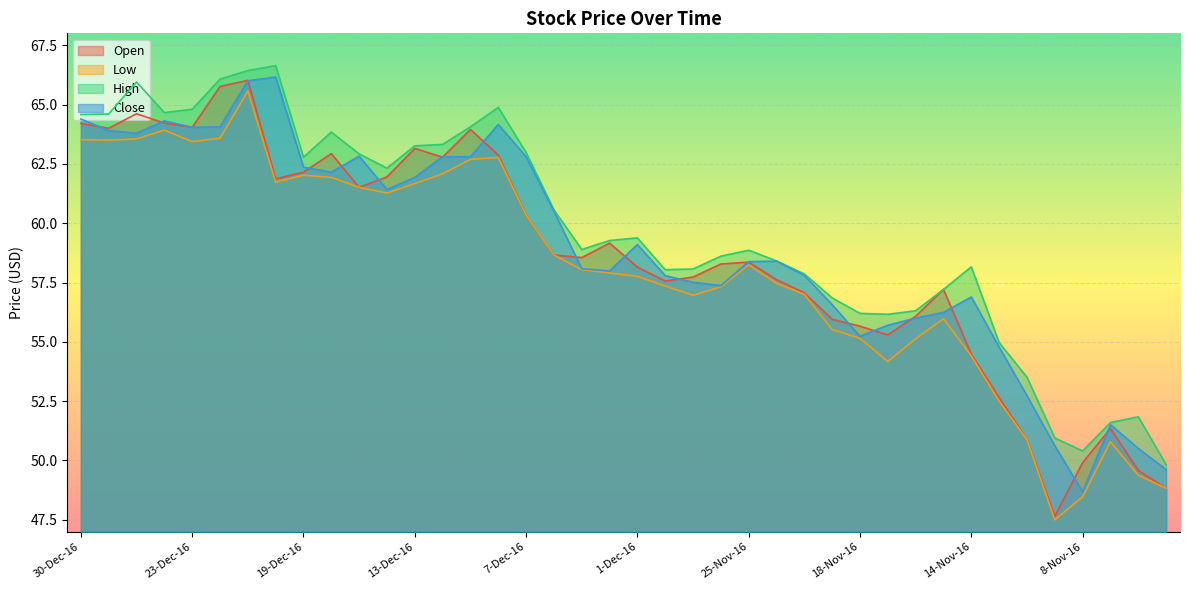

Reading right to left, what are all the values shown in this chart?

Open: 48.8	49.6	51.4	49.9	47.6	50.9	52.6	54.5	57.2	56.1	55.3	55.7	56.0	57.1	57.6	58.4	58.3	57.7	57.6	58.1	59.2	58.5	58.7	60.3	62.9	64.0	62.8	63.1	62.0	61.5	62.9	62.1	61.9	66.0	65.8	64.0	64.2	64.6	64.0	64.2
Low: 48.8	49.4	50.8	48.5	47.5	50.9	52.5	54.4	56.0	55.1	54.2	55.1	55.5	57.0	57.5	58.2	57.3	57.0	57.4	57.8	57.9	58.0	58.7	60.3	62.8	62.7	62.1	61.7	61.3	61.5	61.9	62.0	61.7	65.6	63.6	63.4	63.9	63.5	63.5	63.5
High: 49.8	51.8	51.6	50.4	51.0	53.5	55.0	58.2	57.2	56.3	56.2	56.2	56.9	57.9	58.4	58.9	58.6	58.1	58.0	59.4	59.3	58.9	60.6	63.0	64.9	64.1	63.3	63.3	62.3	62.9	63.8	62.8	66.6	66.4	66.1	64.8	64.7	66.0	64.6	64.6
Close: 49.6	50.5	51.5	48.7	50.6	52.7	54.8	56.9	56.2	56.0	55.7	55.2	56.6	57.8	58.4	58.4	57.4	57.5	57.8	59.1	58.0	58.1	60.5	62.8	64.2	62.8	62.8	61.9	61.4	62.8	62.1	62.4	66.2	66.0	64.1	64.0	64.3	63.8	63.9	64.4